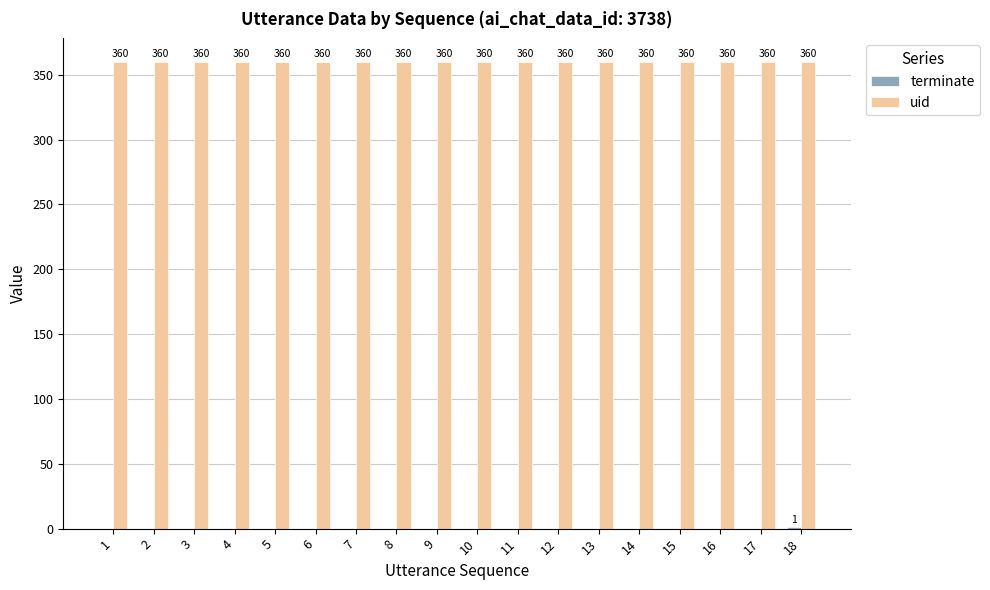

At which category is the sum across all series the highest?

18